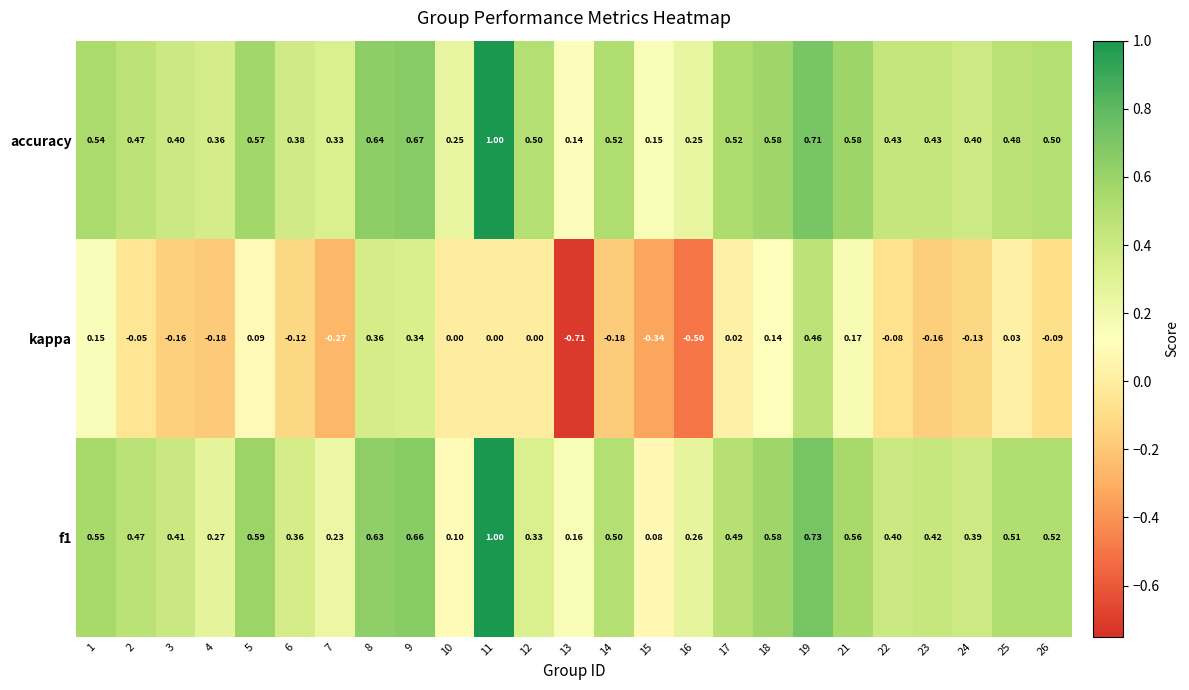

Which series has the largest range (max minus min)?

kappa